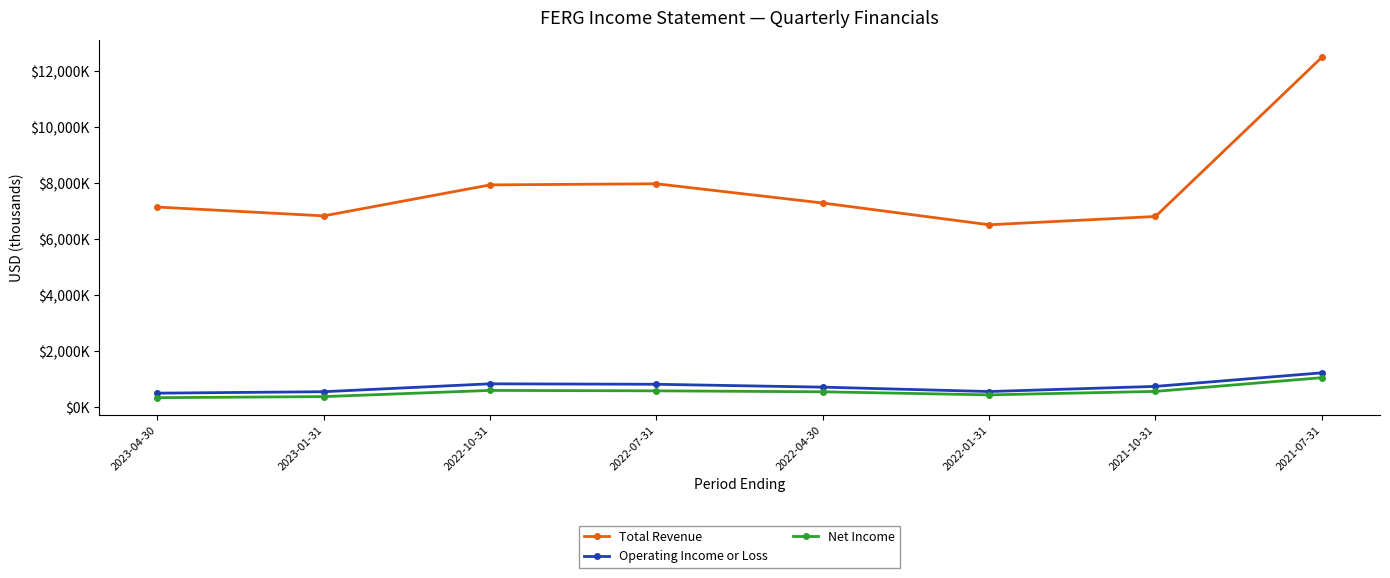

Does the chart have visible grid lines?

No